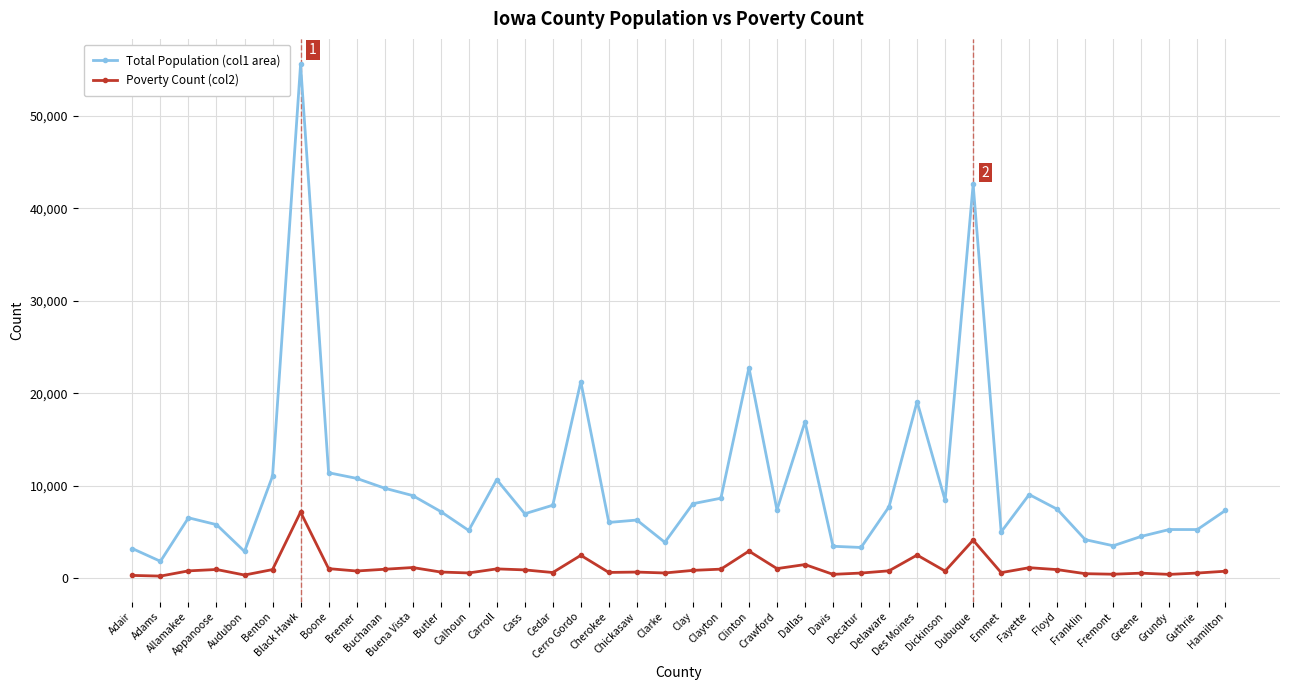

At which label does Total Population (col1 area) first exceed 7375?

Benton